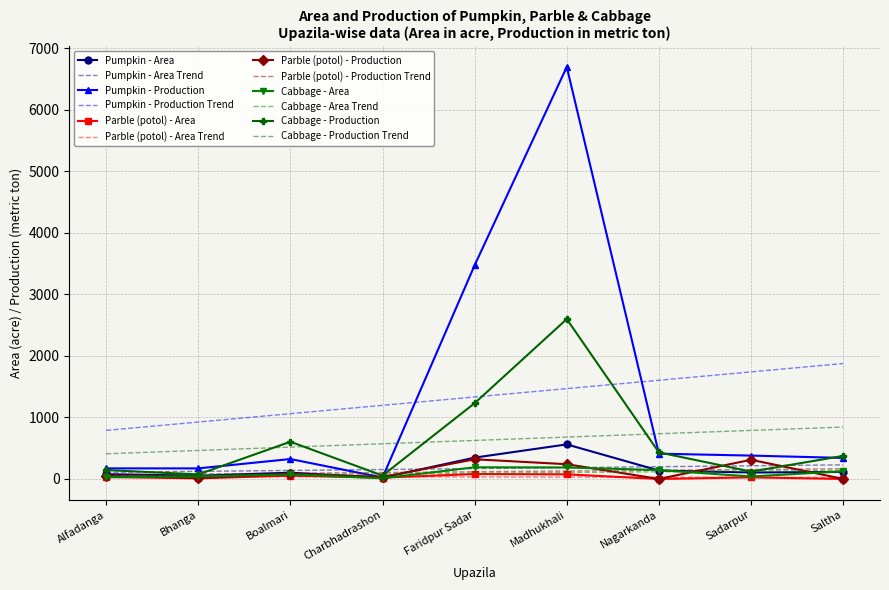

Which category has the lowest value in the Parble (potol) - Area series?

Nagarkanda